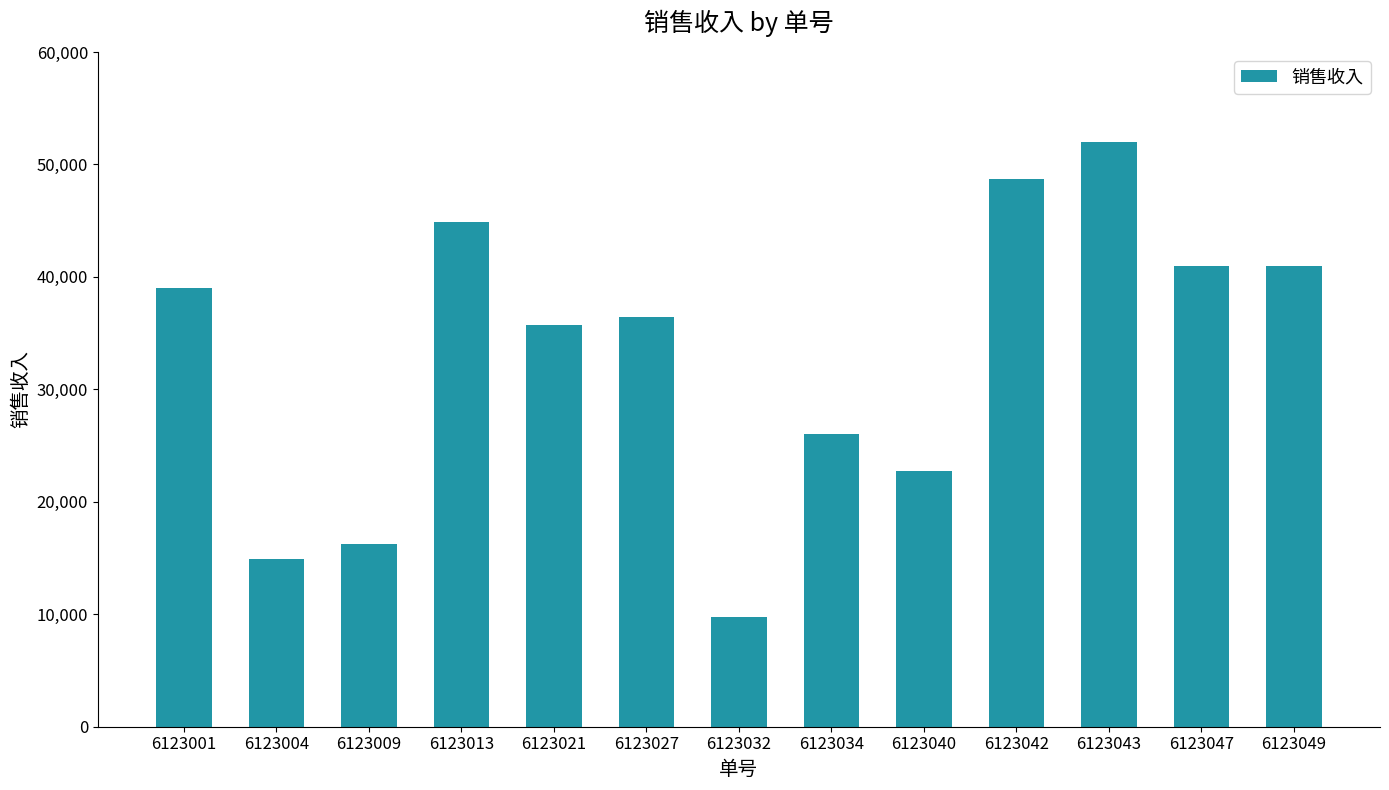

What is the change in value from 6123001 to 6123032?

-29250